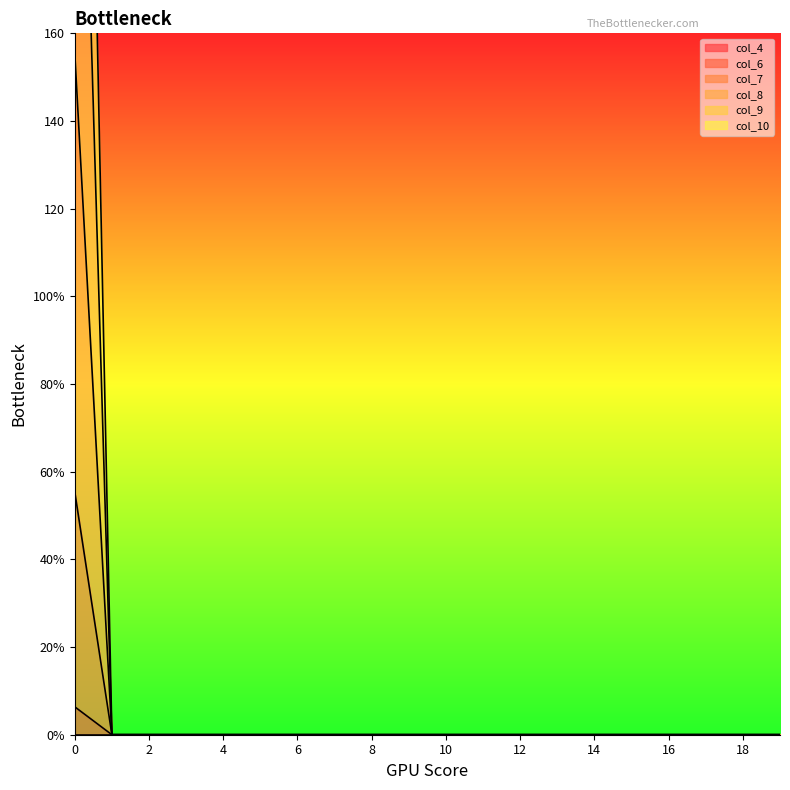

True or false: col_6 and col_10 intersect in this chart.

False